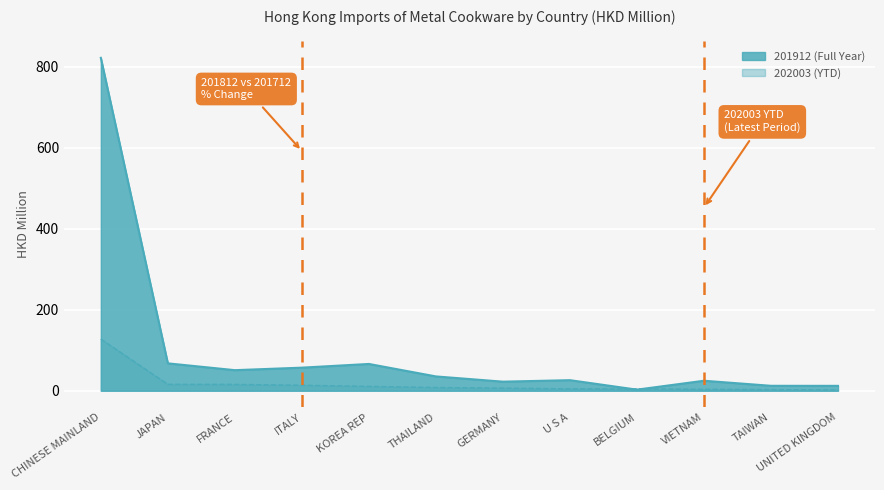

How many data points in 201712 are above 35?

6